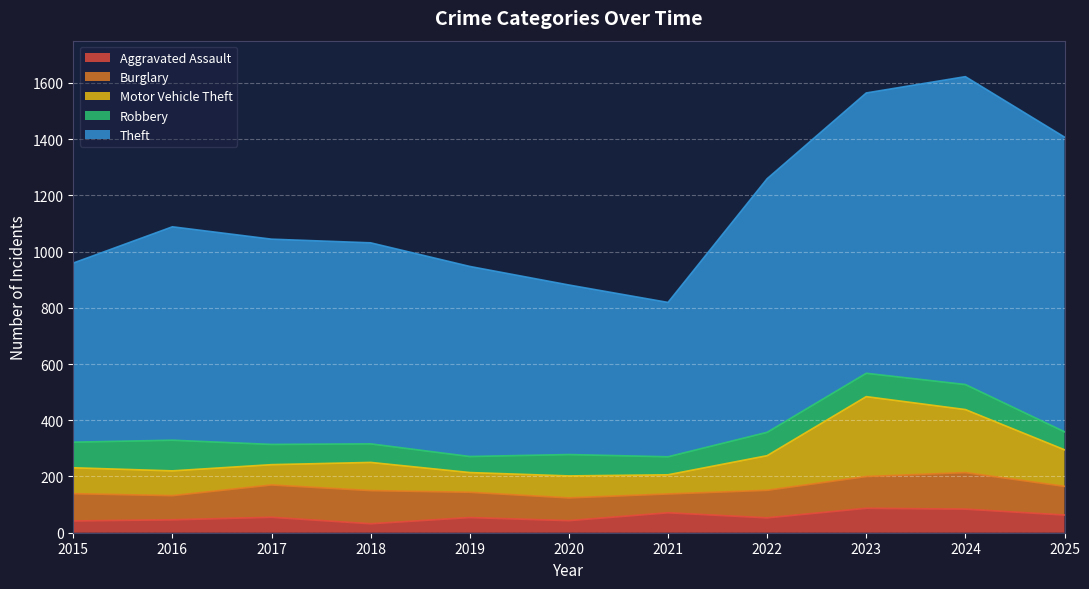

What is the maximum value for Aggravated Assault?

87